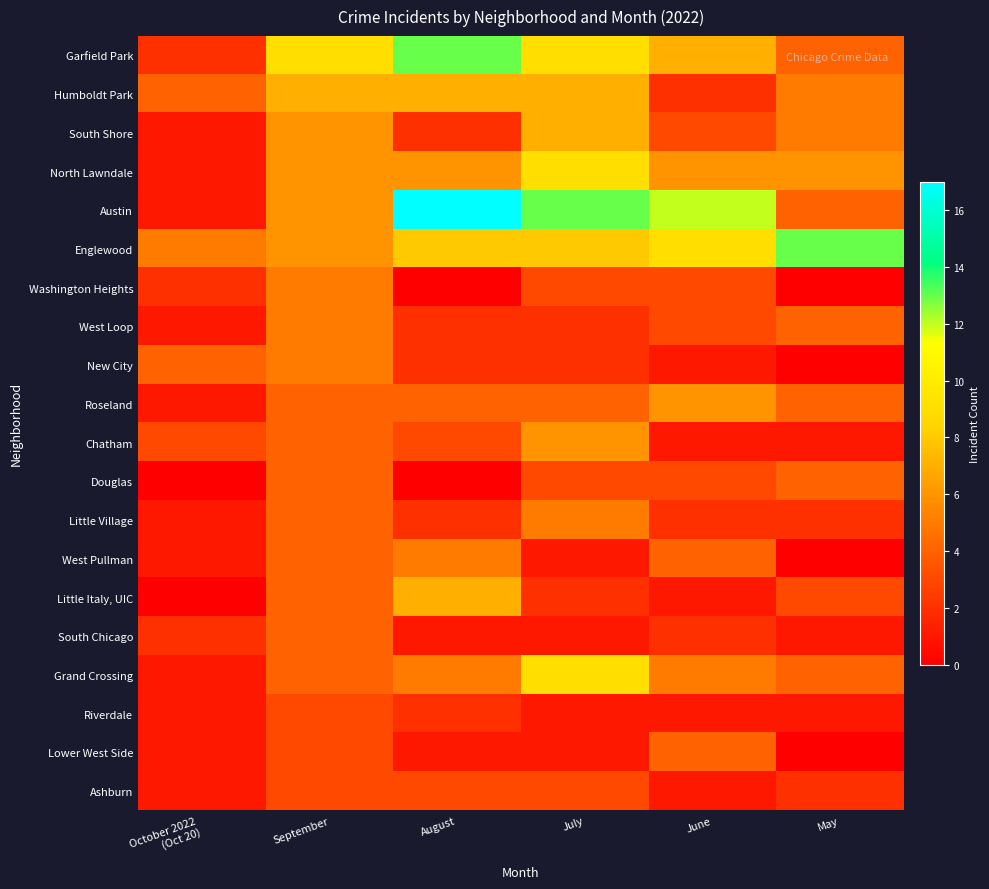

Which has a higher value, July or June?

July